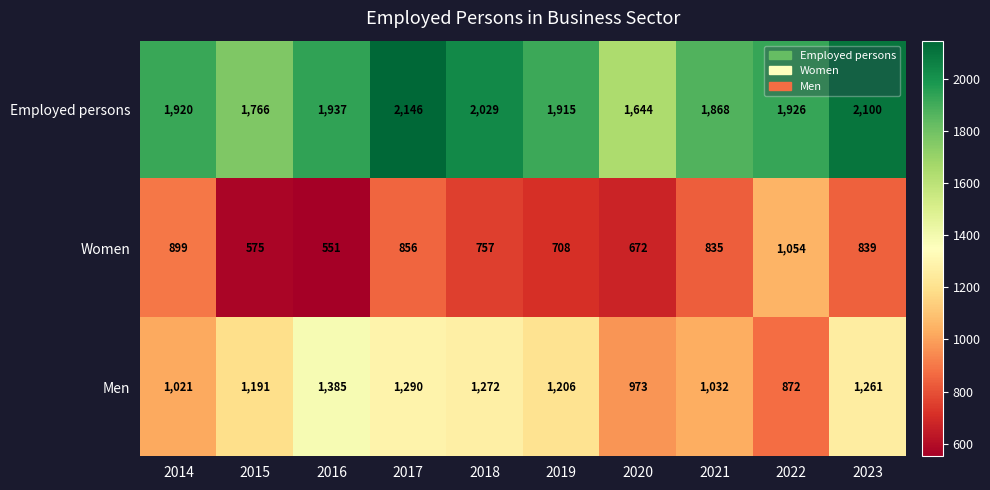

Reading left to right, list all the values displayed in this chart.

Employed persons: 2014=1920	2015=1766	2016=1937	2017=2146	2018=2029	2019=1915	2020=1644	2021=1868	2022=1926	2023=2100
Women: 2014=899	2015=575	2016=551	2017=856	2018=757	2019=708	2020=672	2021=835	2022=1054	2023=839
Men: 2014=1021	2015=1191	2016=1385	2017=1290	2018=1272	2019=1206	2020=973	2021=1032	2022=872	2023=1261